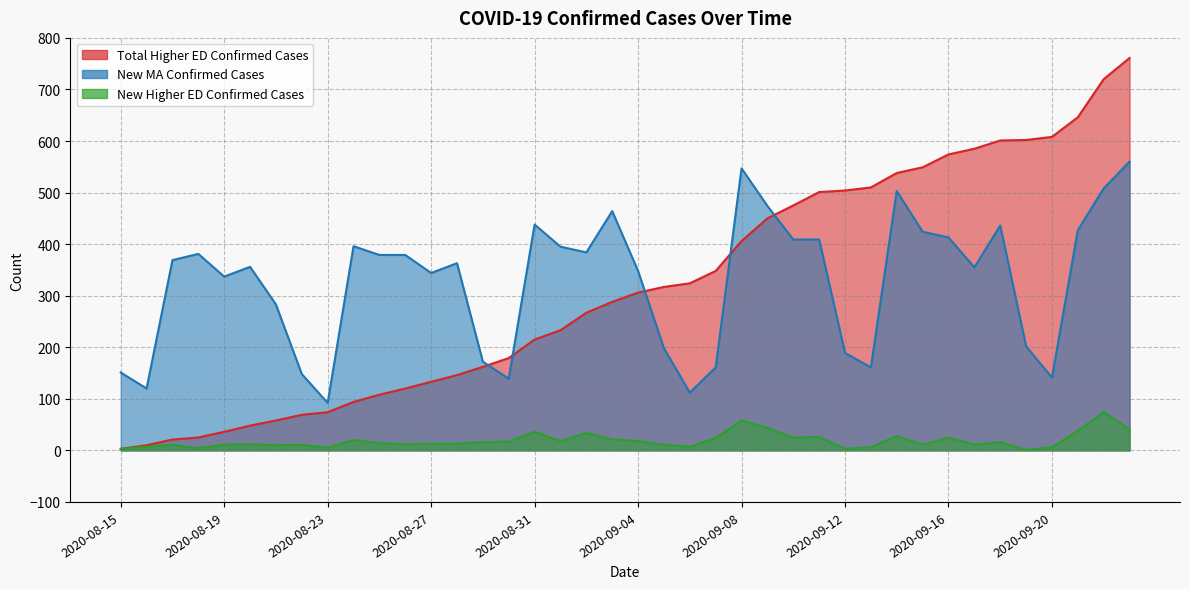

How many data points in New Higher ED Confirmed Cases are above 14?

19